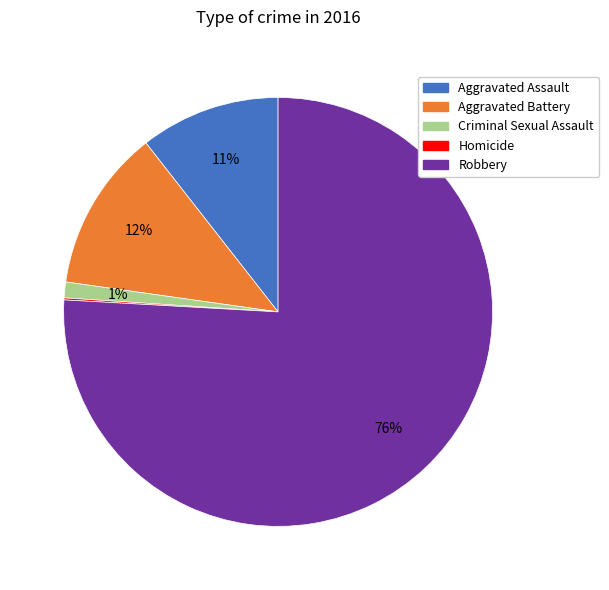

Which has a higher value, Aggravated Battery or Aggravated Assault?

Aggravated Battery